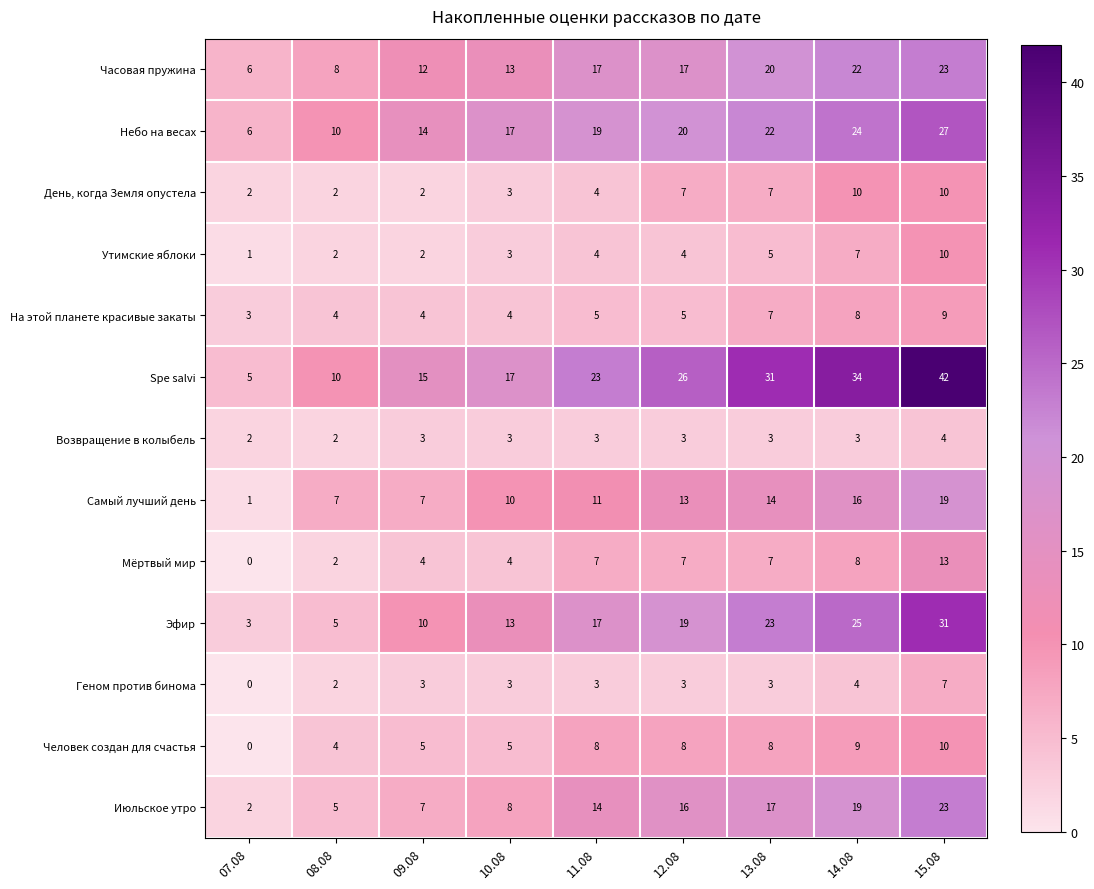

How many categories are shown in the chart?

9